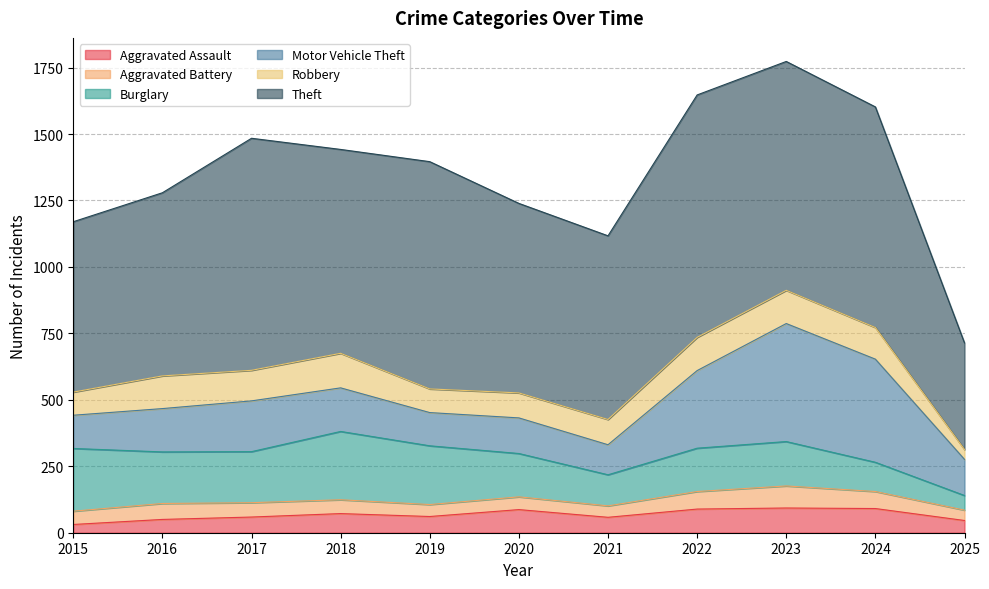

True or false: Aggravated Battery and Motor Vehicle Theft intersect in this chart.

False